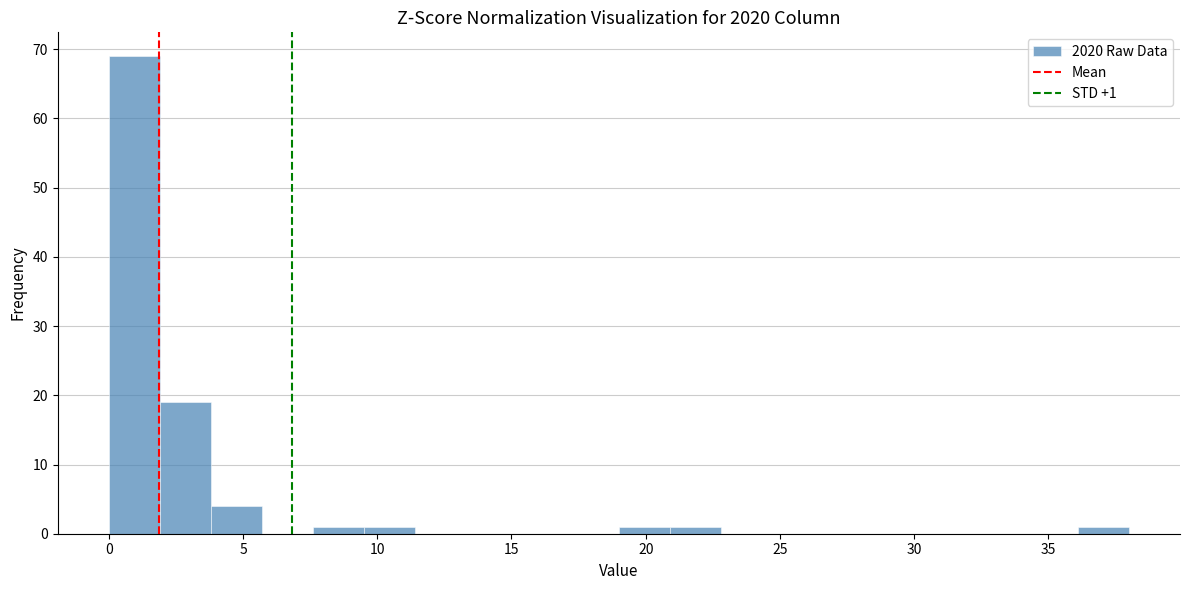

Around what value on the x-axis is the tallest bar? Give the approximate position of its centre, as read against the axis.

1.0